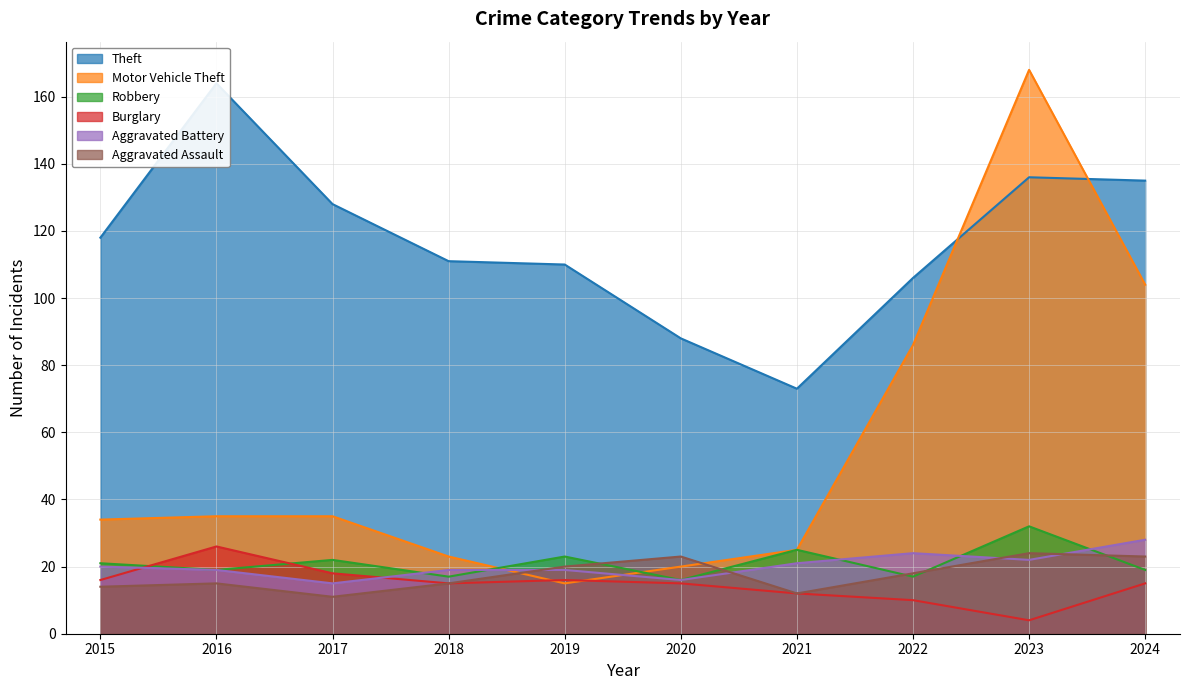

At which category does the chart reach its peak across all series?

2023